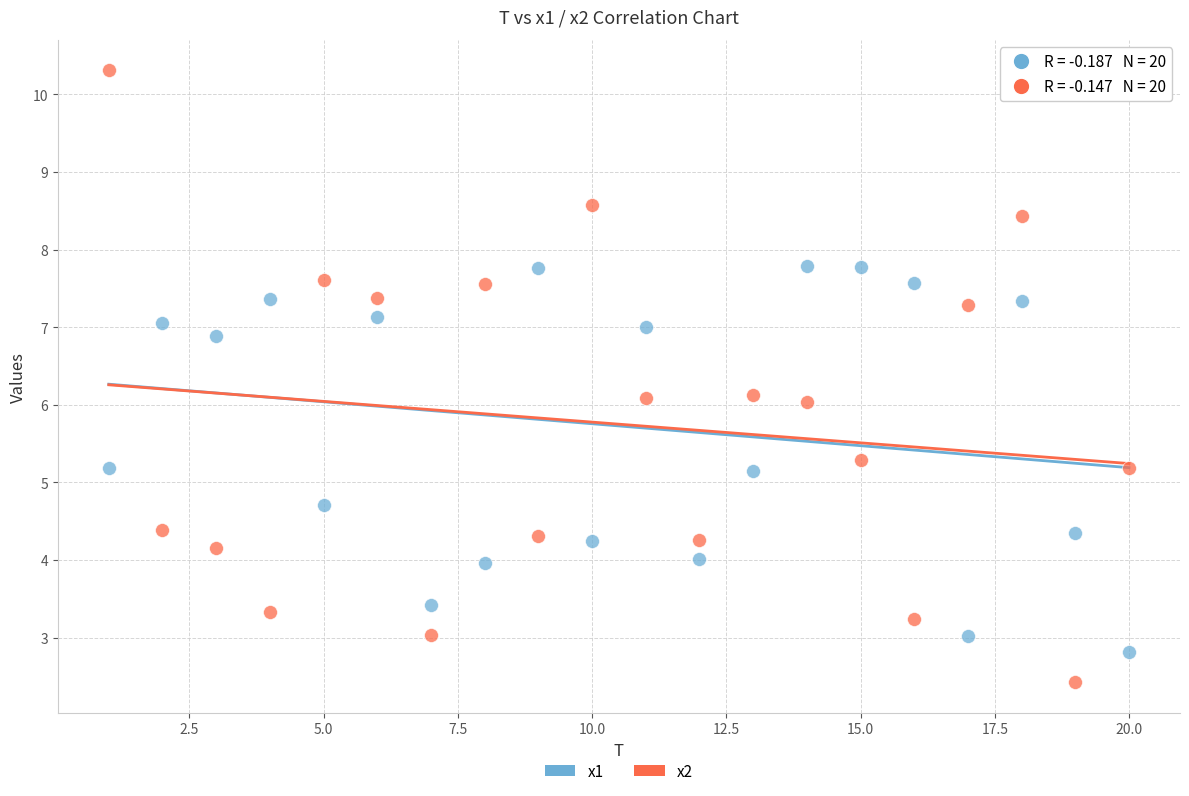

Across all data points, what is the range of Y values (max minus min)?

7.9